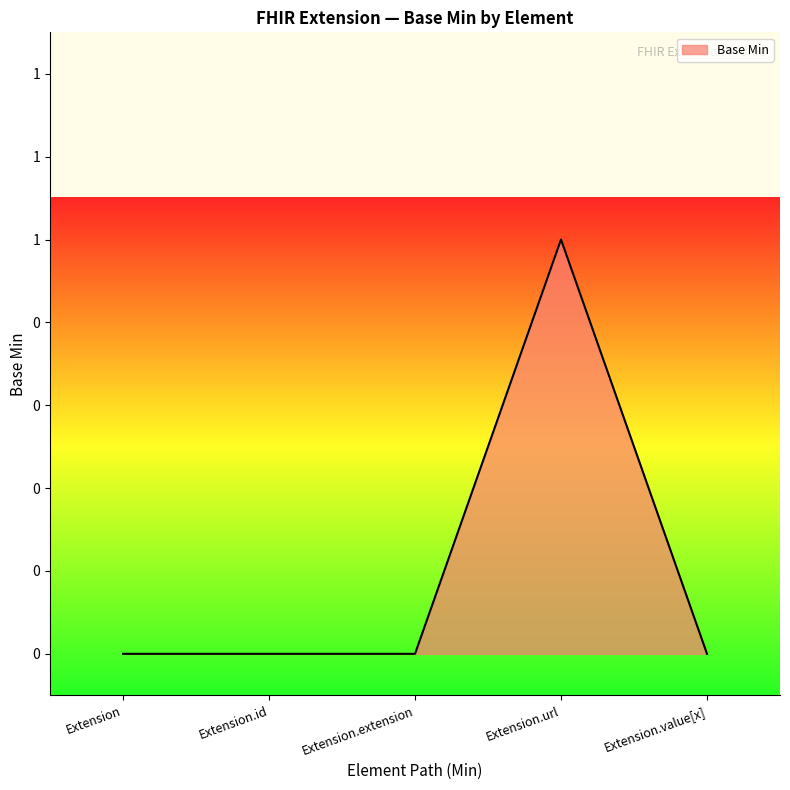

List the labels in order of value, largest first.

Extension.url, Extension, Extension.id, Extension.extension, Extension.value[x]